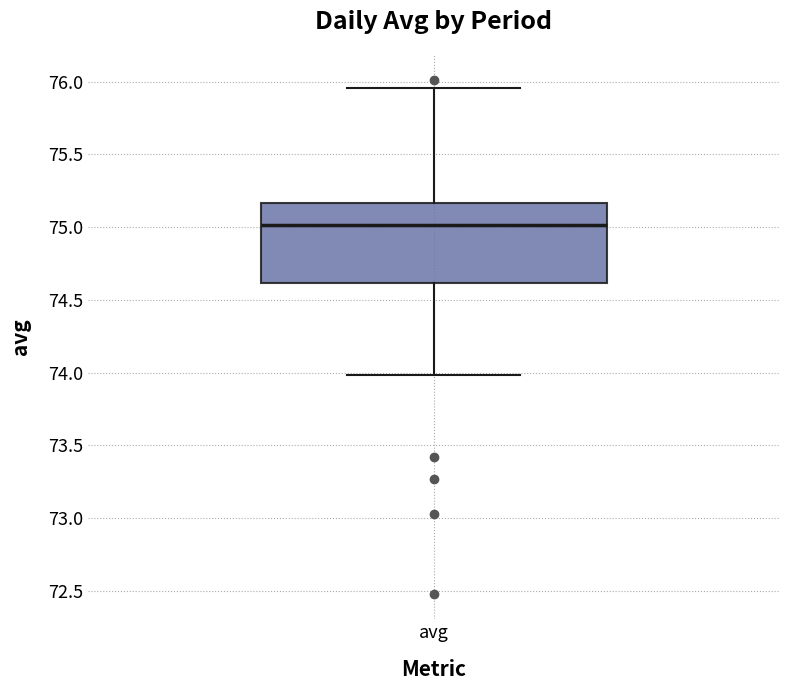

Transcribe this box plot: give where the median line is, the range the box spans, and where the two whiskers end, as read against the y-axis. The values are not printed on the chart, so give them approximately, as read against the axis.

median 75.00, box 74.60 to 75.15, whiskers 74.00 to 75.95